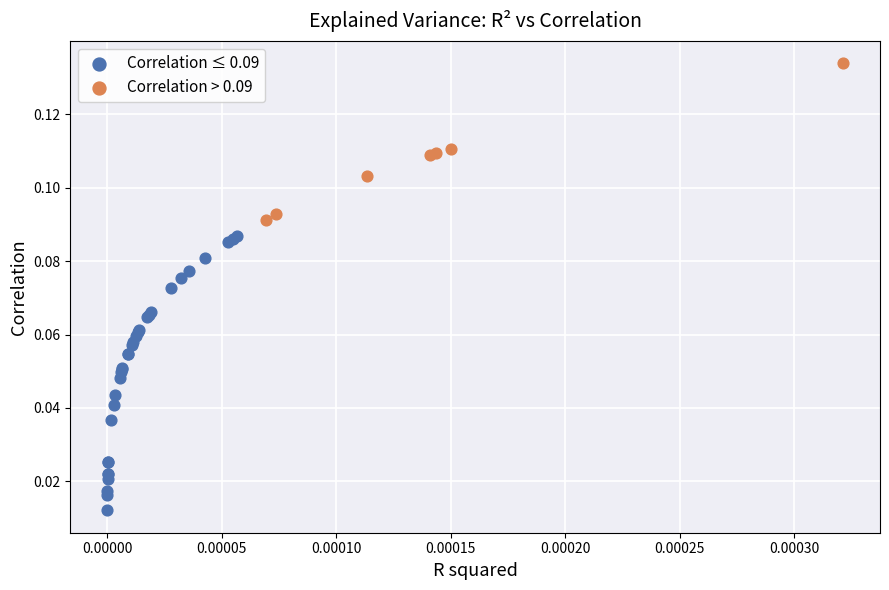

Which series reaches the maximum Y coordinate?

Correlation > 0.09